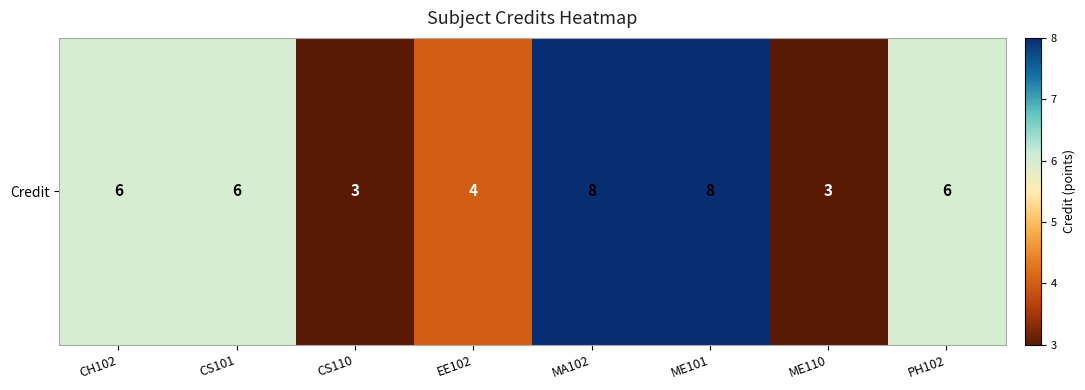

What is the ratio of the value at ME110 to the value at CS110?

1.0